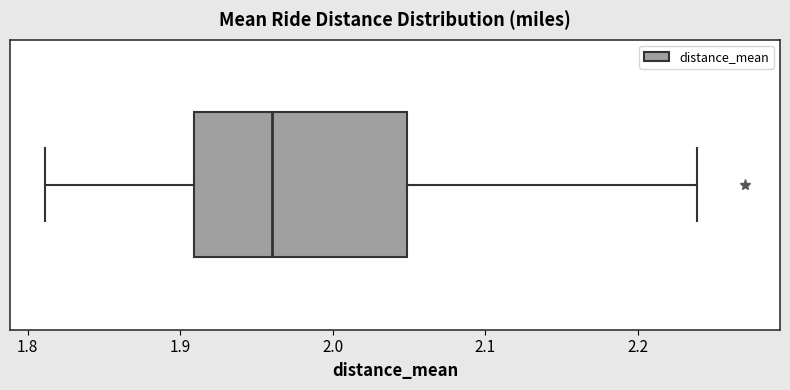

Transcribe this box plot: give where the median line is, the range the box spans, and where the two whiskers end, as read against the x-axis. The values are not printed on the chart, so give them approximately, as read against the axis.

median 1.96, box 1.91 to 2.05, whiskers 1.81 to 2.24